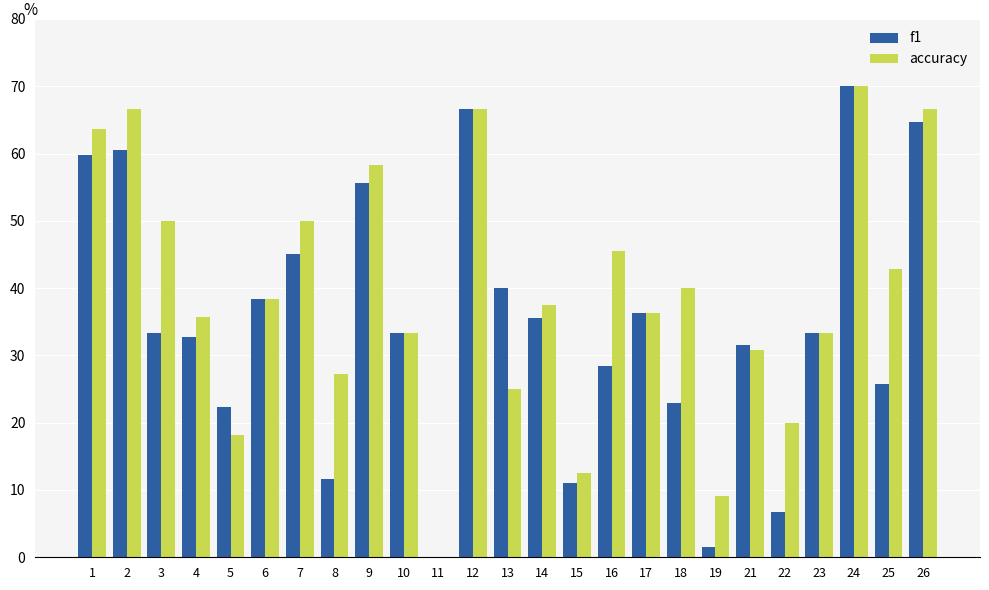

Which series changed the most between 2 and 7?

accuracy